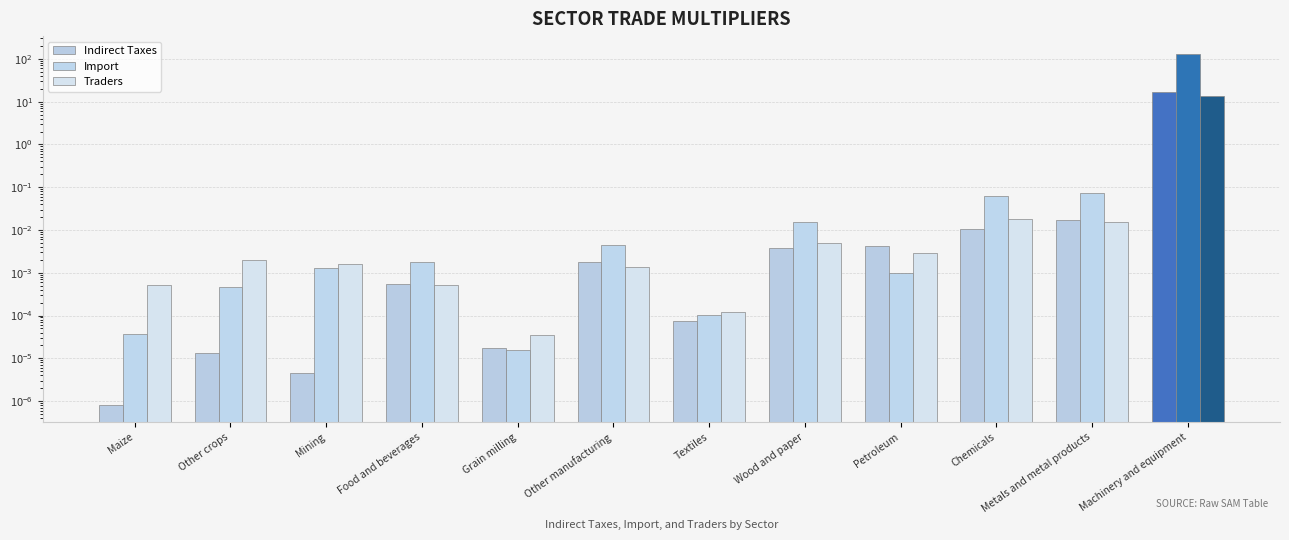

Which has a higher value, Petroleum or Other crops?

Petroleum